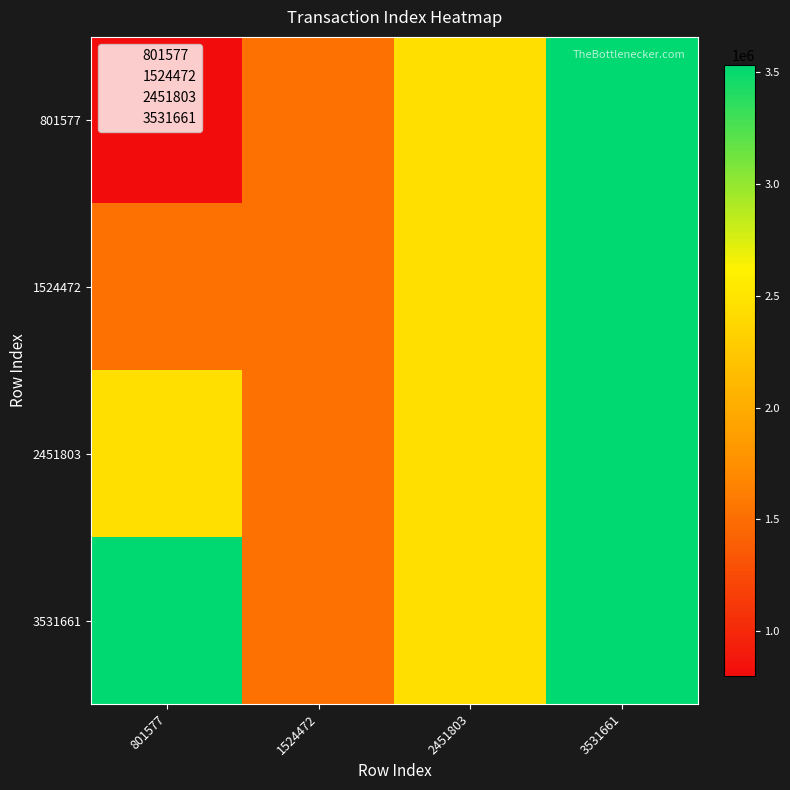

The value of 1524472 at 1524472 is 327271. True or false?

False